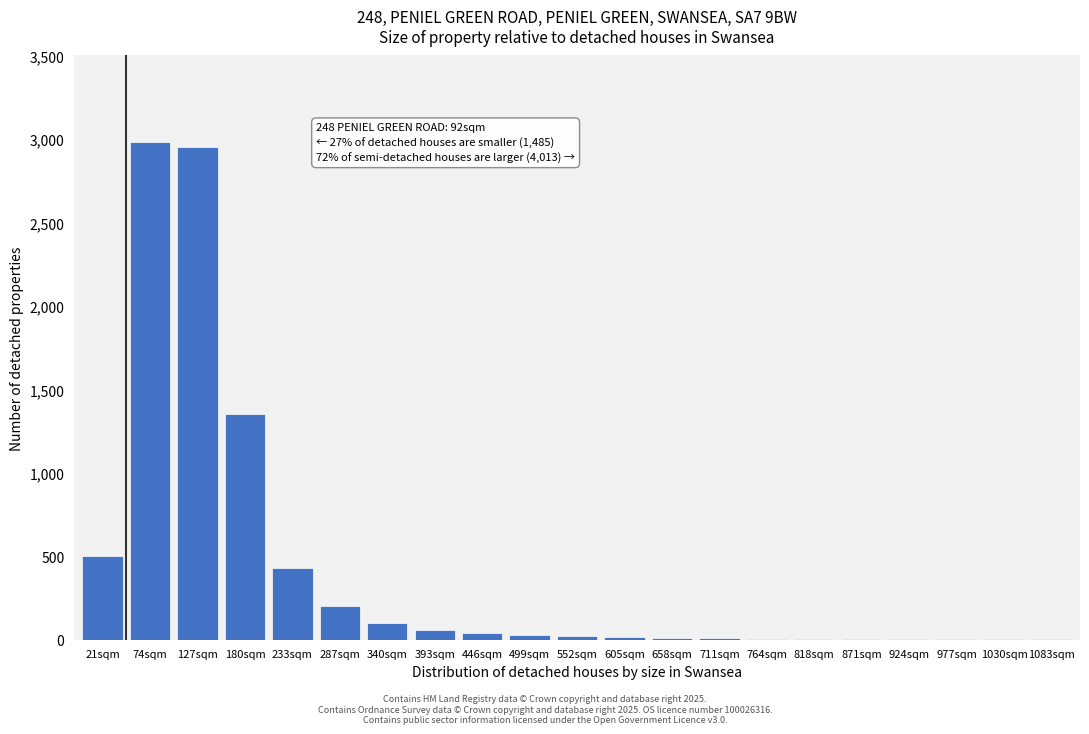

Which has a higher value, 287sqm or 21sqm?

21sqm